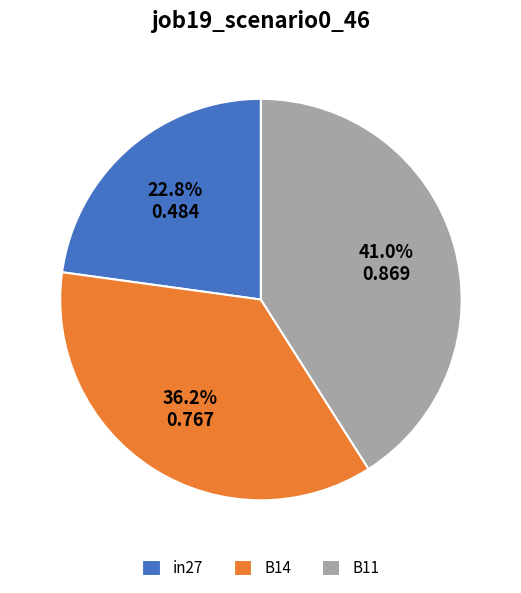

Between in27 and B11, which is larger?

B11